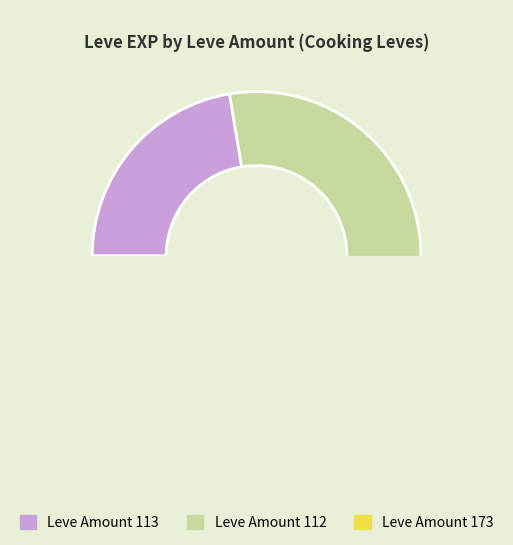

True or false: 1 accounts for 87% of the total.

False